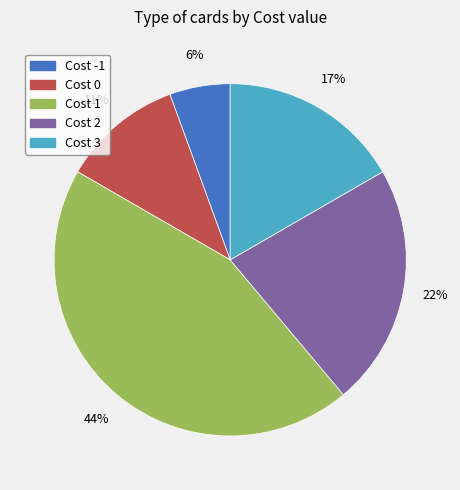

Is it true that Cost 2 is 22% of the pie?

True